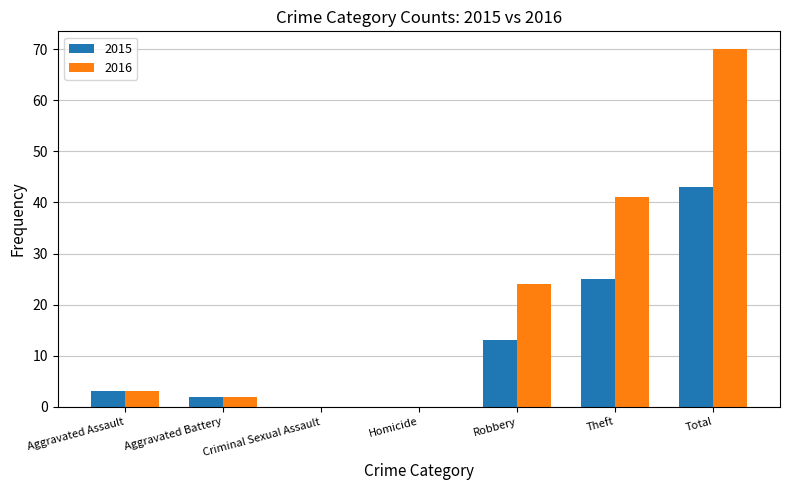

Reading left to right, list all the values displayed in this chart.

2015: 3	2	0	0	13	25	43
2016: 3	2	0	0	24	41	70